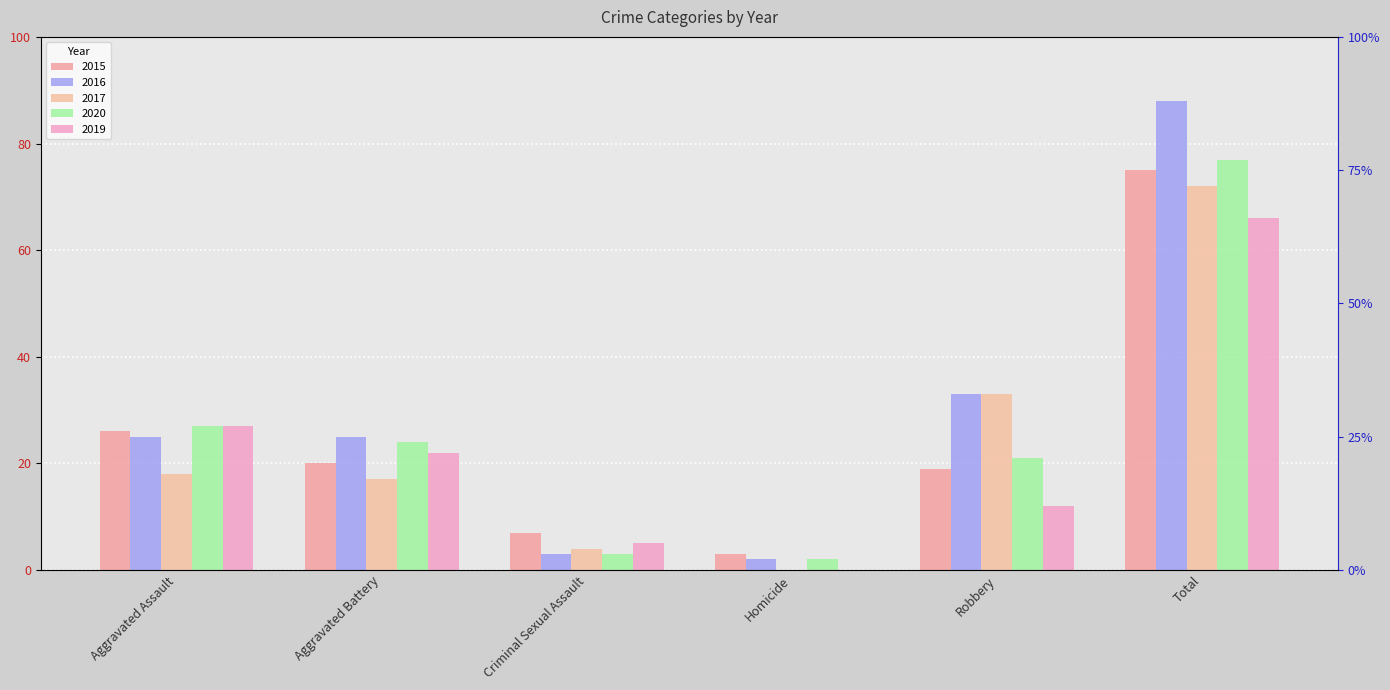

Rank the series at Aggravated Battery from highest to lowest value.

2016, 2020, 2019, 2015, 2017